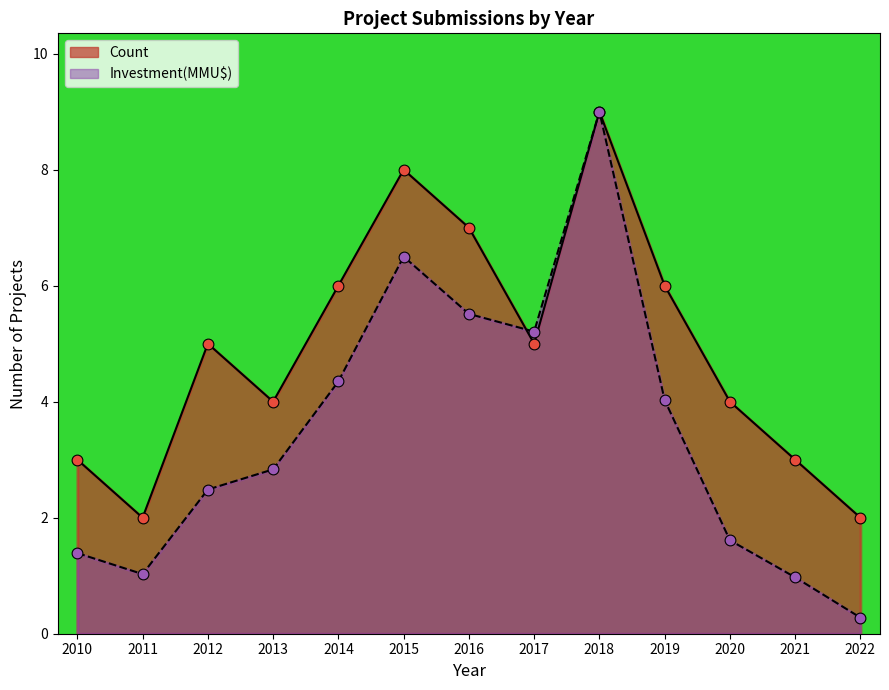

What is the total value across all series at 2021?

4.0